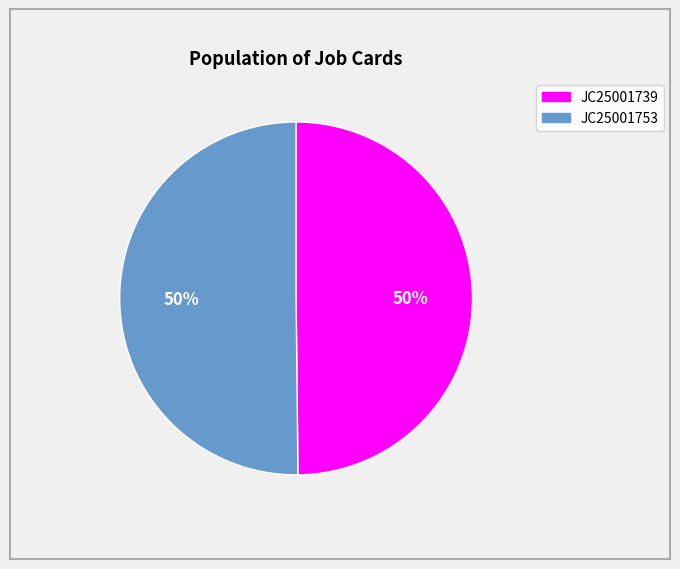

True or false: JC25001753 accounts for 50% of the total.

True